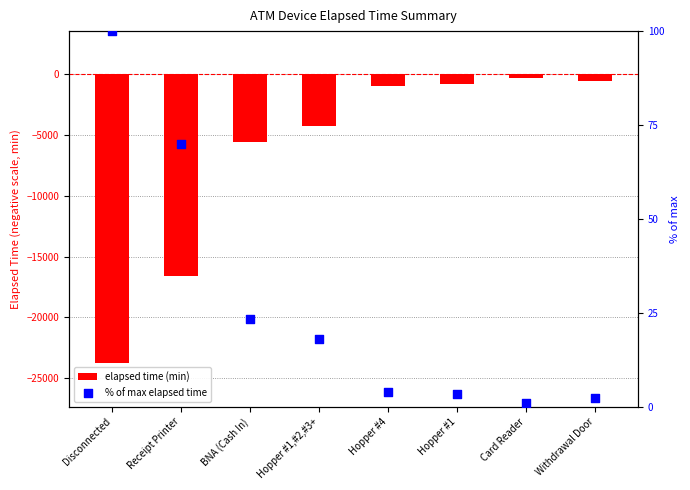

Which series contains the lowest Y value?

elapsed time (min)